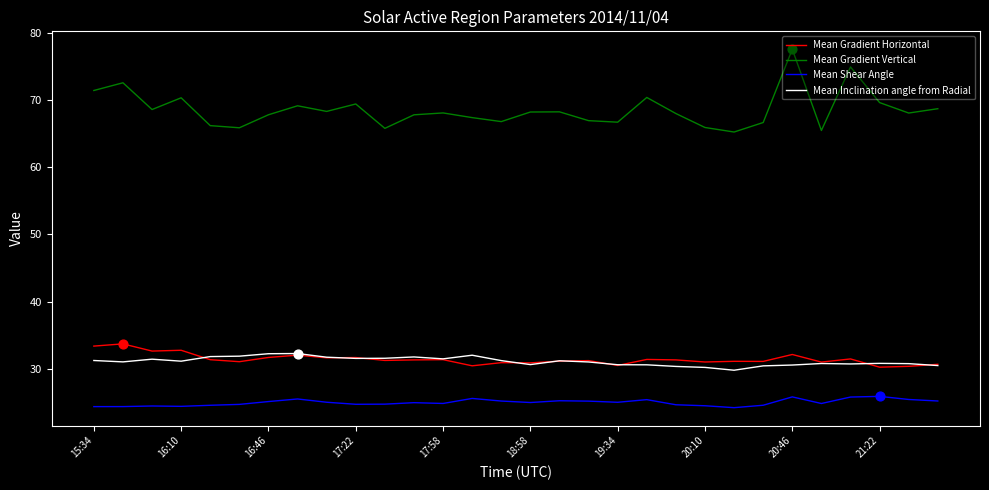

Which series has the largest total across all categories?

Mean Gradient Vertical